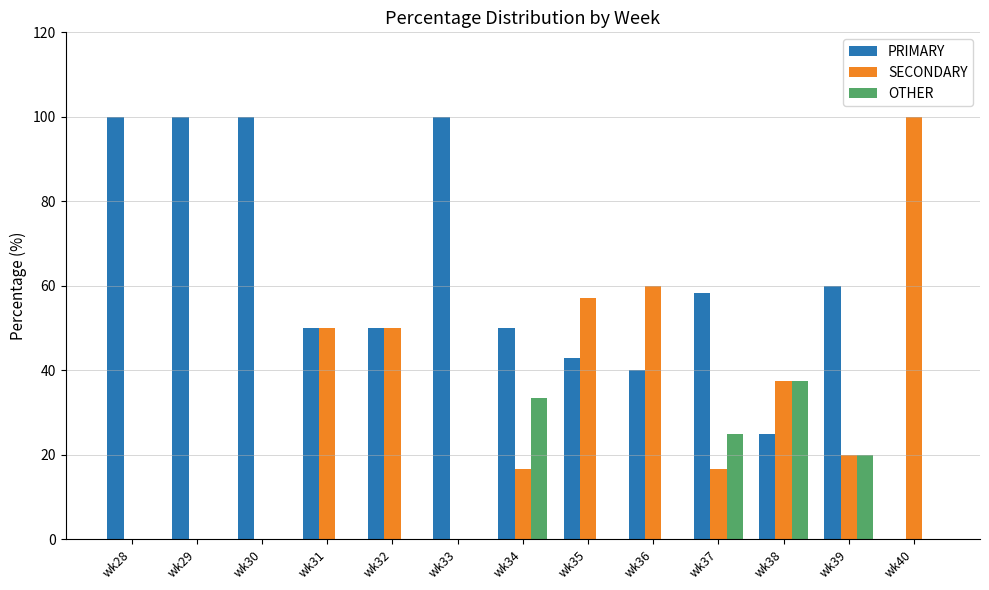

Reading right to left, transcribe all the data shown in this chart.

PRIMARY: 0.0	60.0	25.0	58.3	40.0	42.9	50.0	100.0	50.0	50.0	100.0	100.0	100.0
SECONDARY: 100.0	20.0	37.5	16.7	60.0	57.1	16.7	0.0	50.0	50.0	0.0	0.0	0.0
OTHER: 0.0	20.0	37.5	25.0	0.0	0.0	33.3	0.0	0.0	0.0	0.0	0.0	0.0